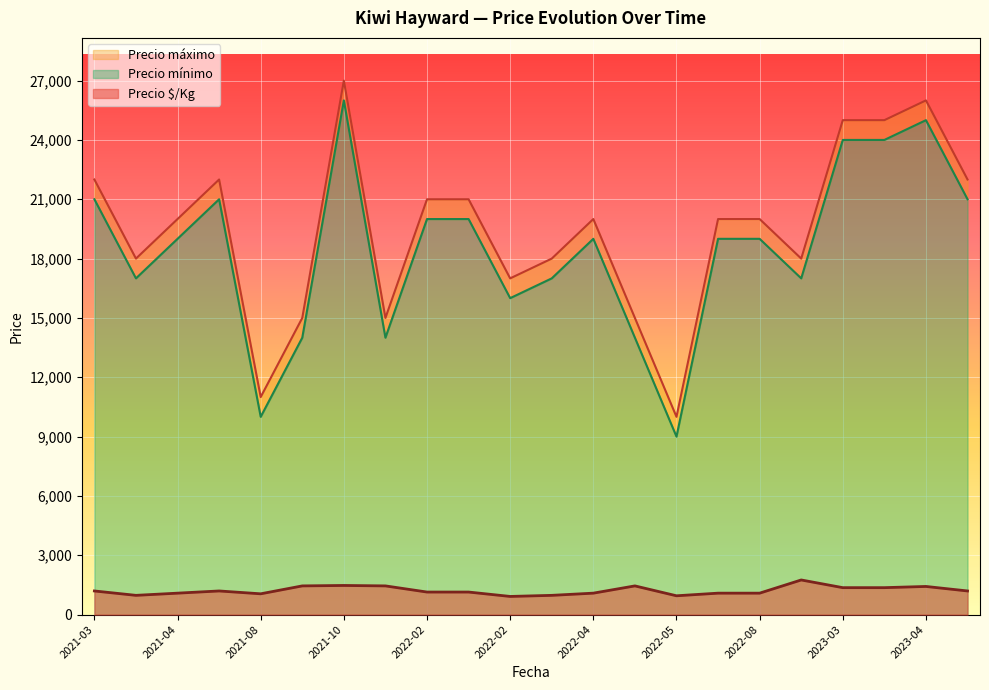

What is the sum of all Precio máximo values?

428000